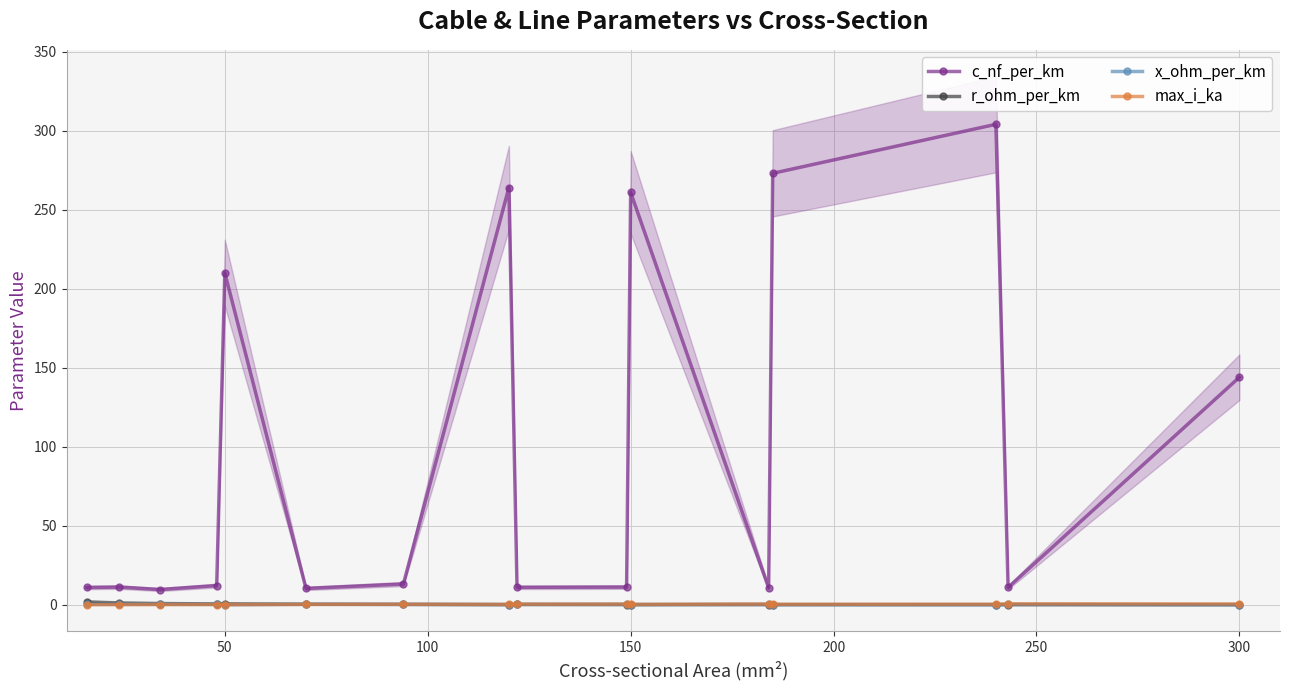

Is it true that x_ohm_per_km equals 0.1 at 50?

True